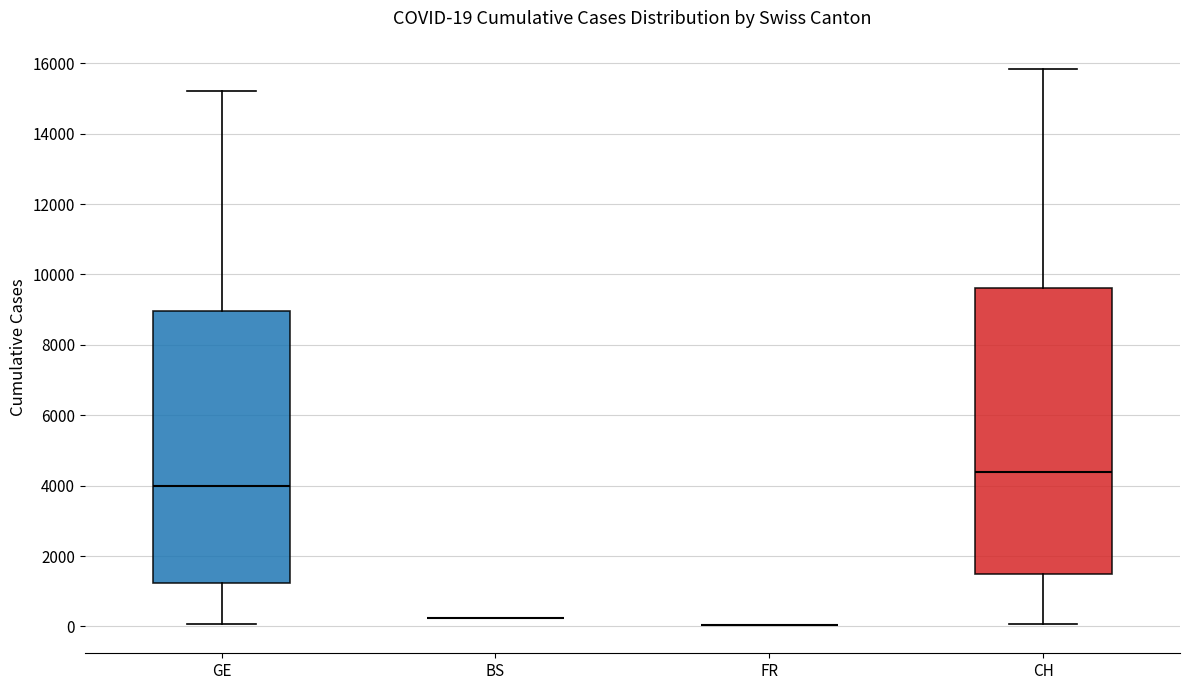

Comparing the boxes themselves (not the whiskers), which one is the tallest?

CH